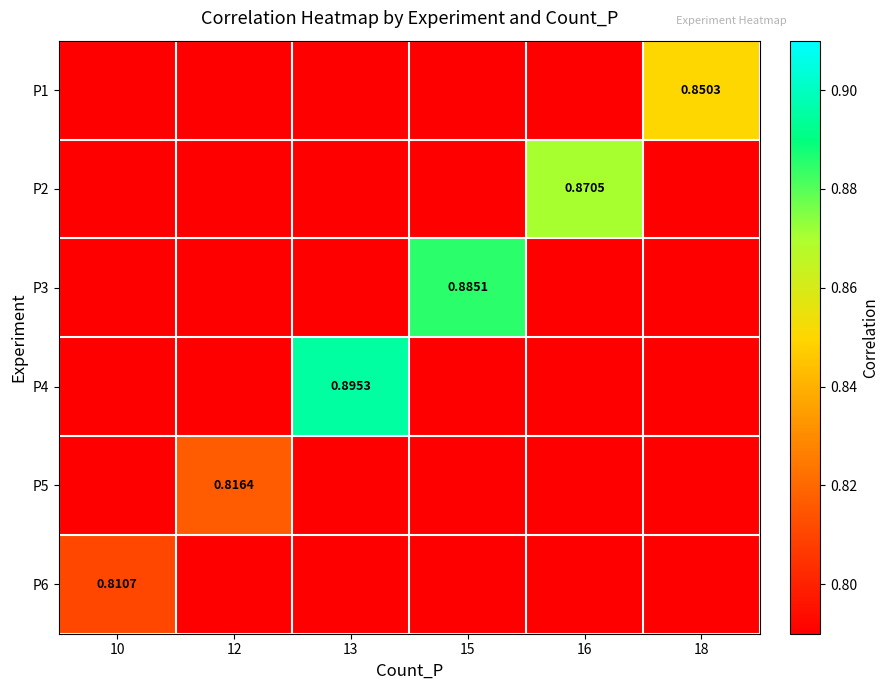

Which has a higher value, 16 or 10?

16